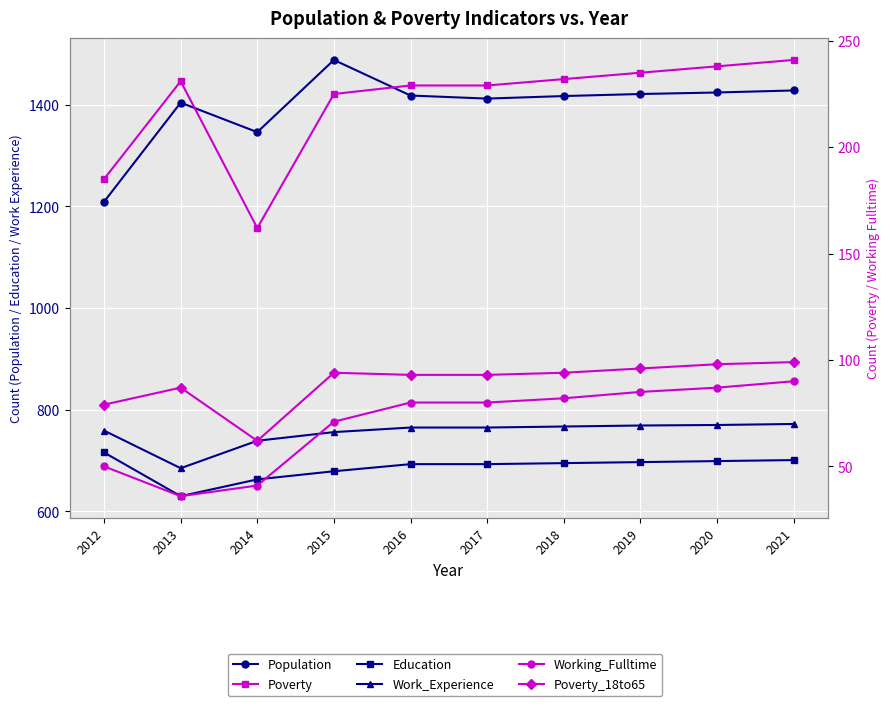

How many lines are shown in the chart?

6